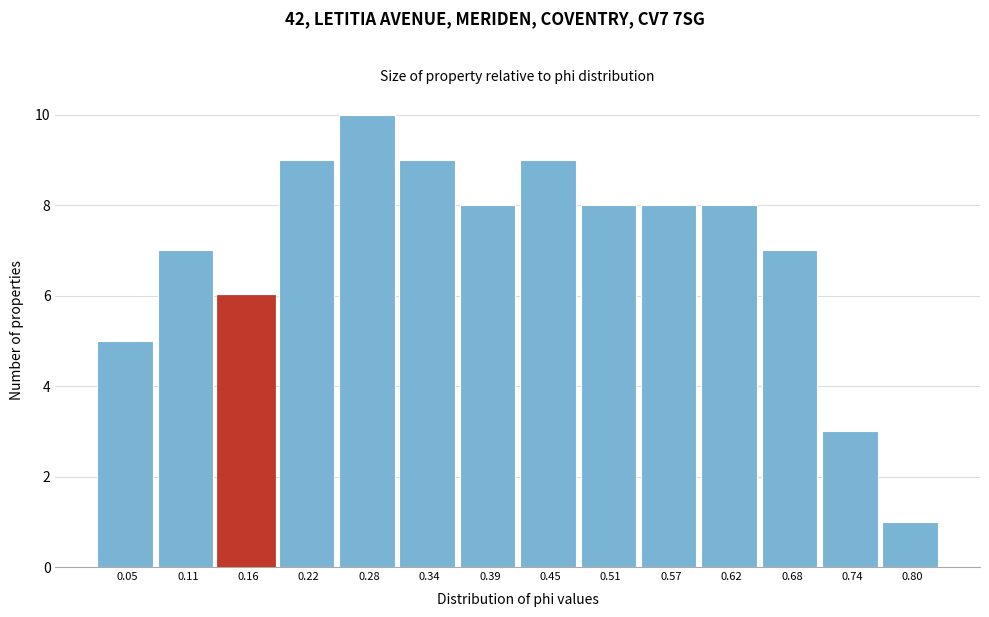

Reading right to left, what are all the values shown in this chart?

1	3	7	8	8	8	9	8	9	10	9	6	7	5